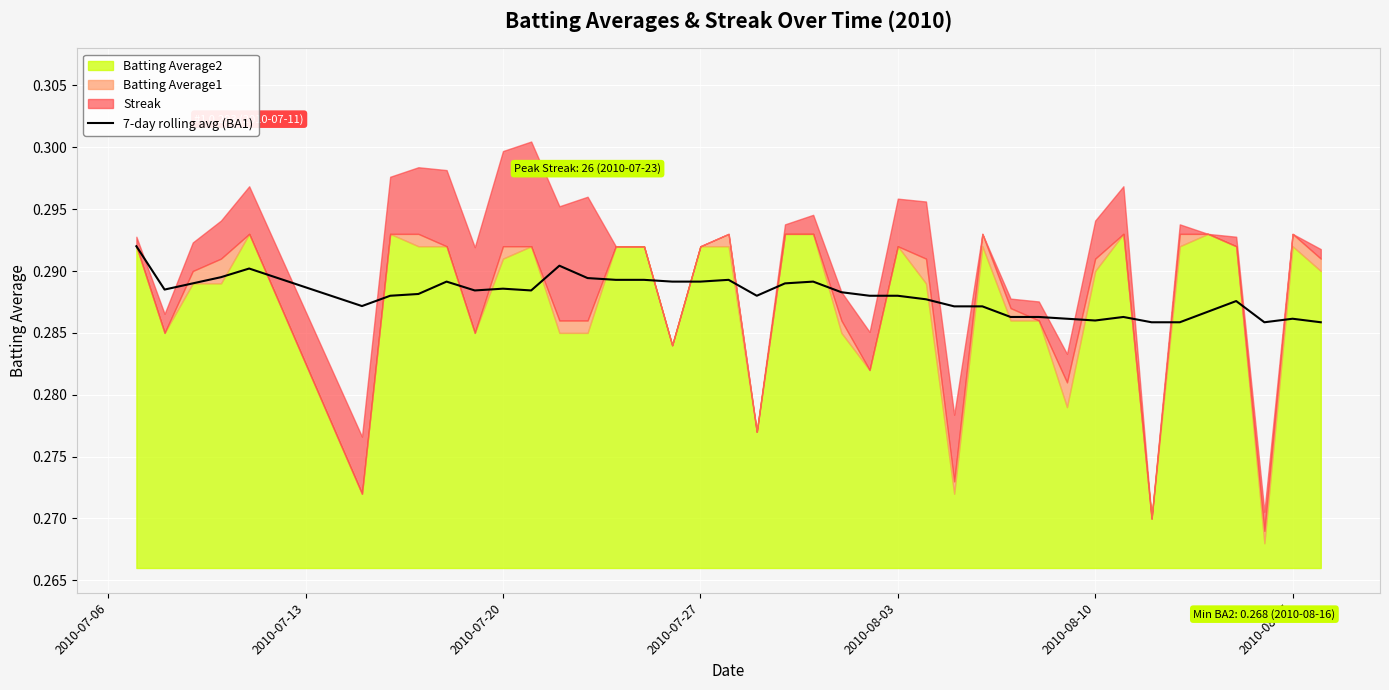

How many lines are shown in the chart?

1